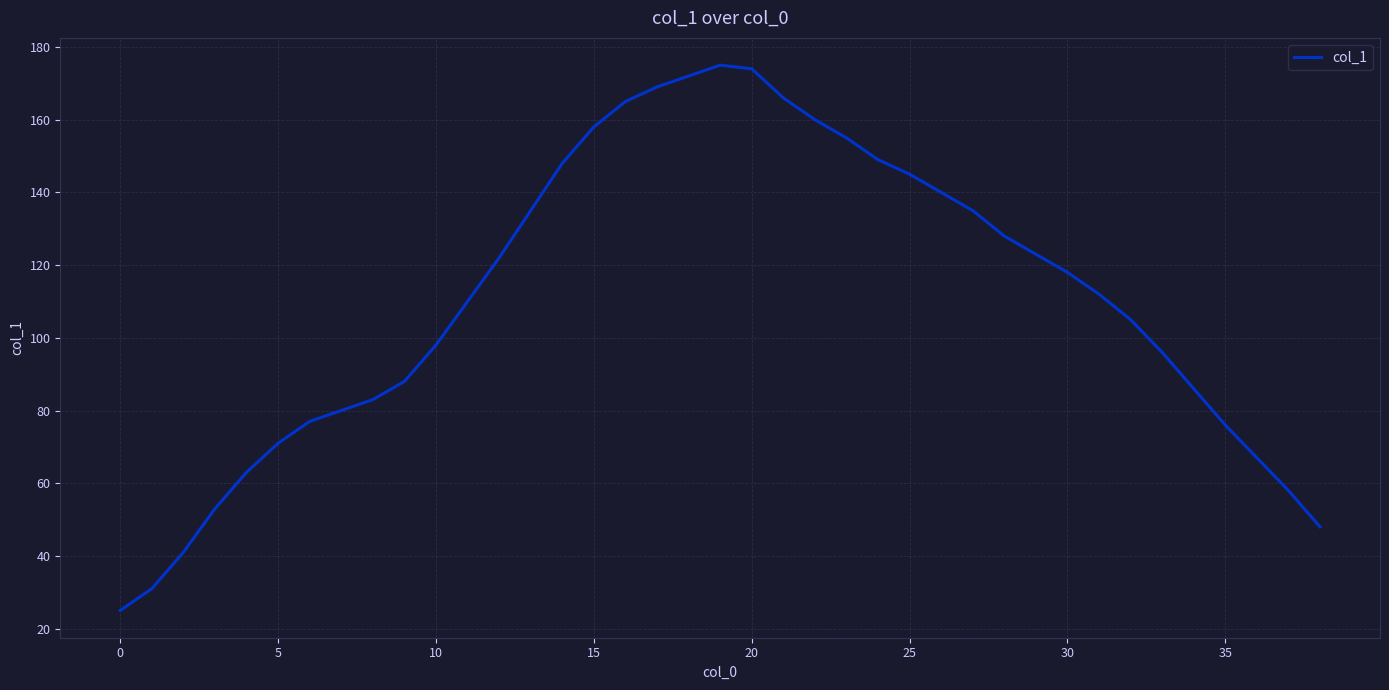

What is the difference between the maximum and minimum values?

150